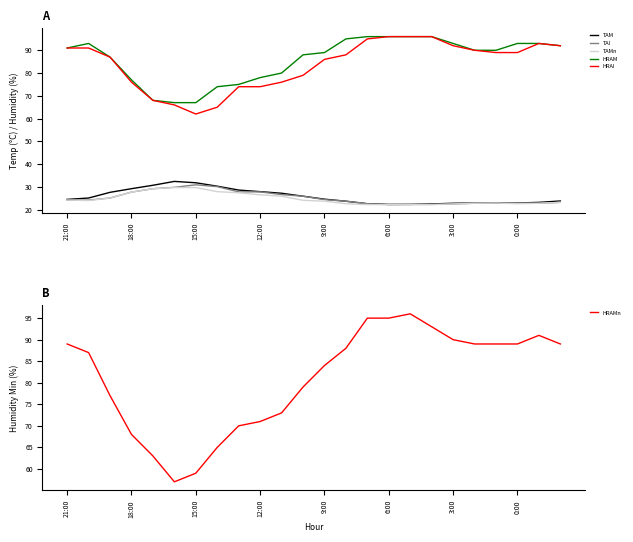

Rank the series by their maximum value, from highest to lowest.

HRAM, HRAI, HRAMn, TAM, TAI, TAMn